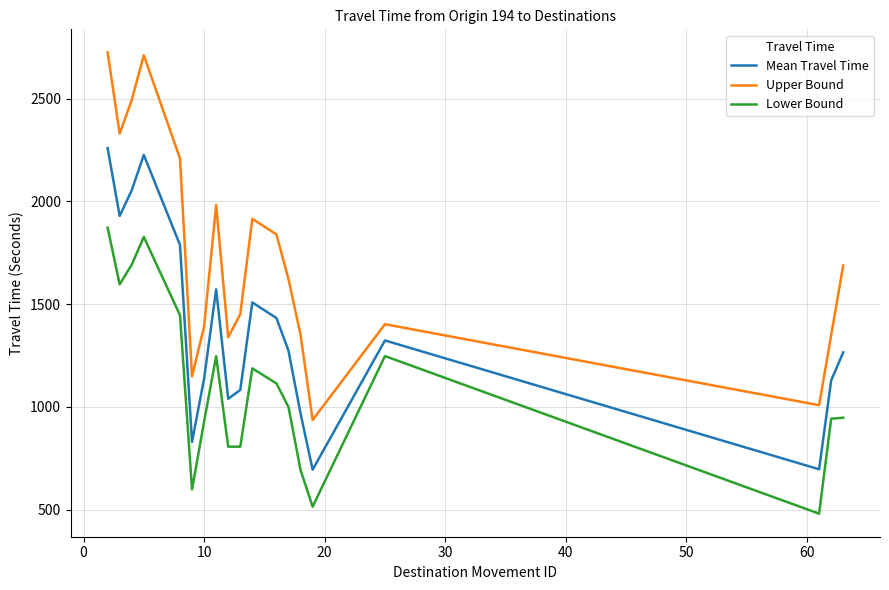

True or false: Upper Bound and Mean Travel Time intersect in this chart.

False